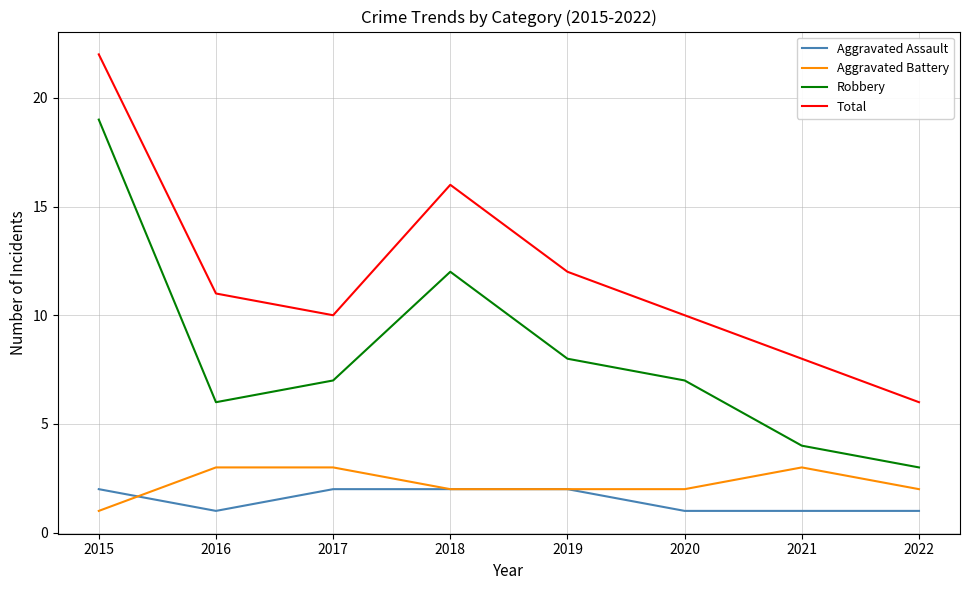

True or false: Robbery and Total cross at least once.

False